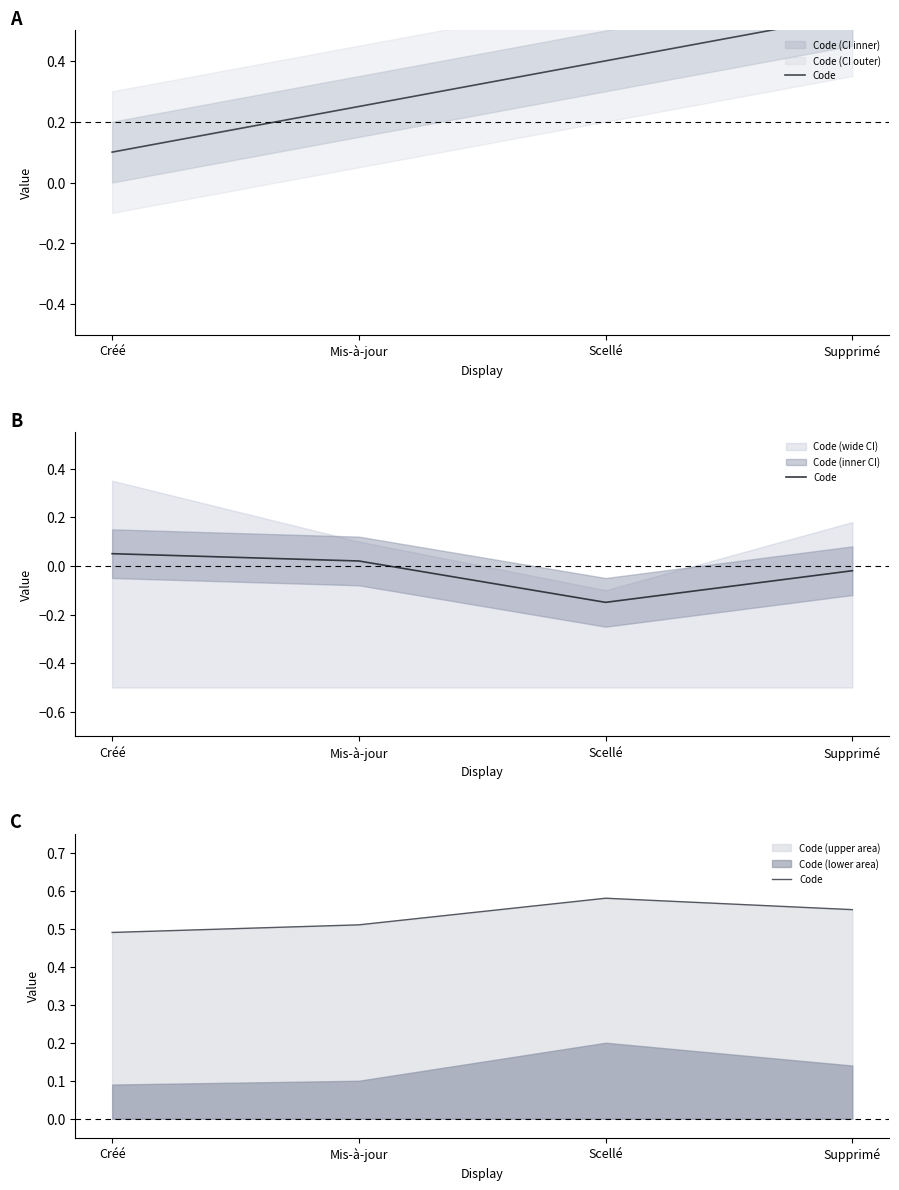

The chart shows a value of 0.5 at Créé. True or false?

True